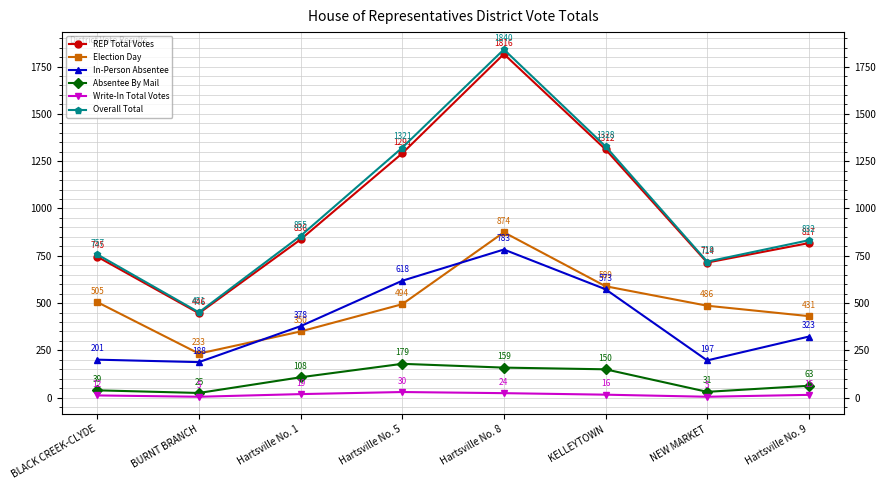

Rank the series by their maximum value, from highest to lowest.

Overall Total, REP Total Votes, Election Day, In-Person Absentee, Absentee By Mail, Write-In Total Votes